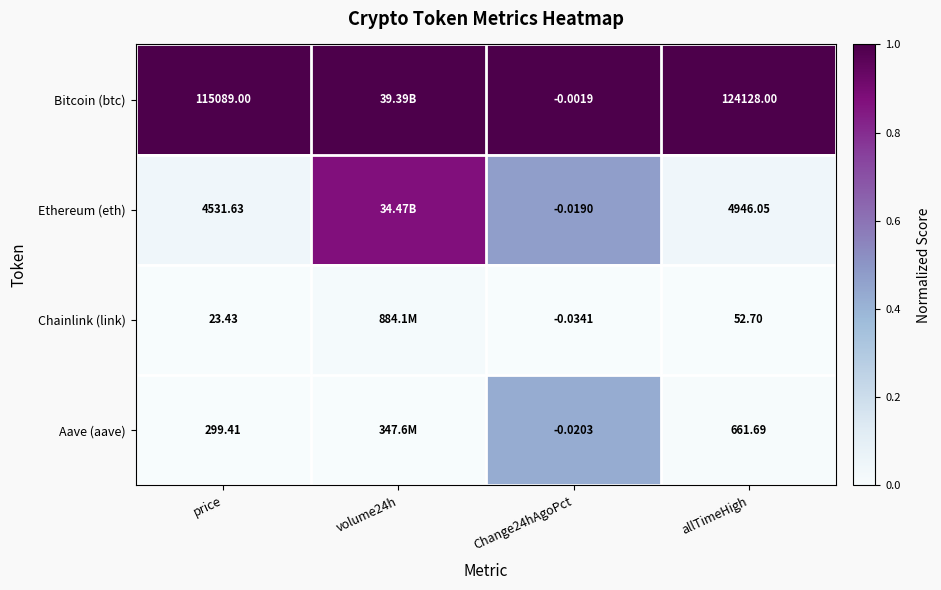

Rank the series at Change24hAgoPct from highest to lowest value.

Bitcoin (btc), Ethereum (eth), Aave (aave), Chainlink (link)